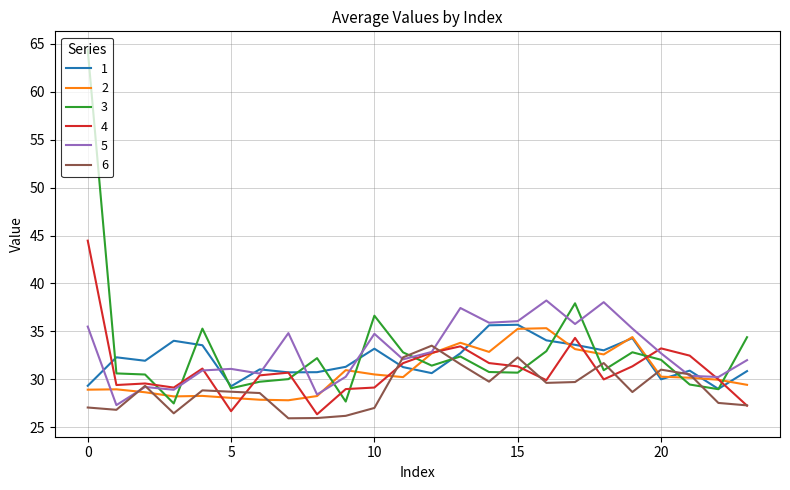

What are all the series names shown in the legend?

1, 2, 3, 4, 5, 6